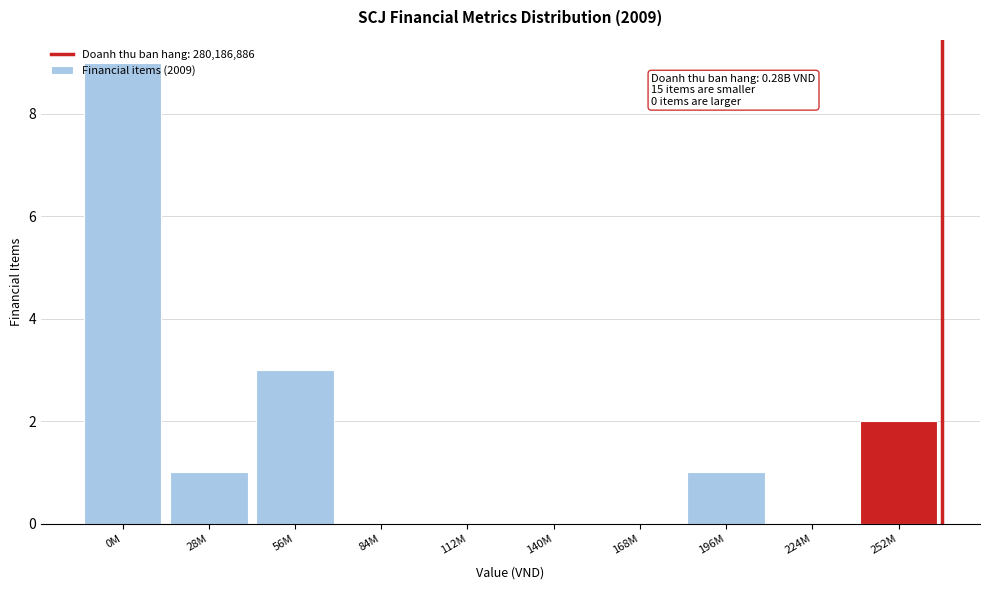

What is the change in value from 0M to 56M?

-6